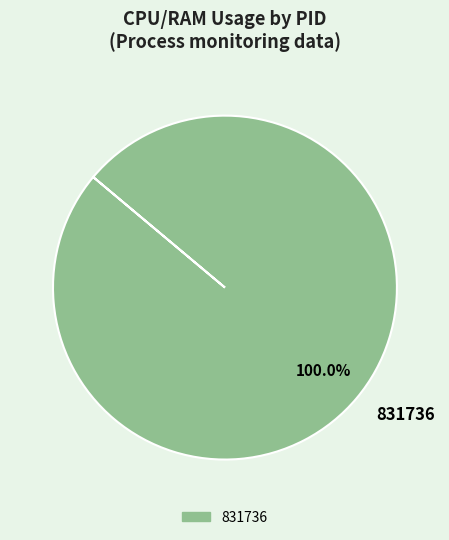

Count the number of slices in the pie.

1